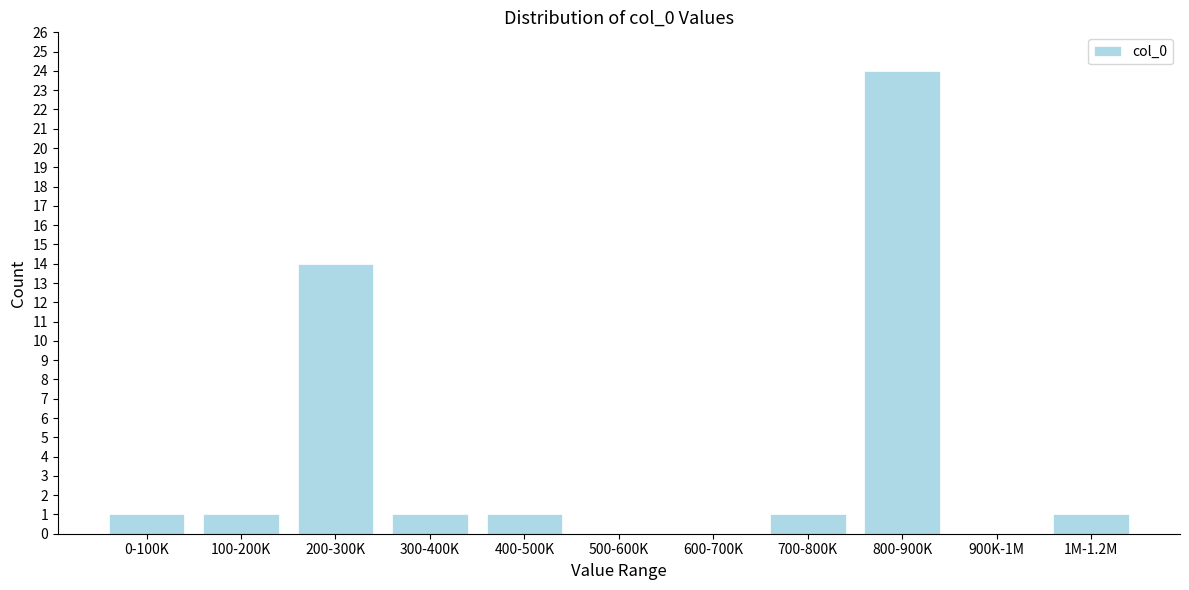

Reading left to right, what are all the values shown in this chart?

0-100K=1	100-200K=1	200-300K=14	300-400K=1	400-500K=1	500-600K=0	600-700K=0	700-800K=1	800-900K=24	900K-1M=0	1M-1.2M=1